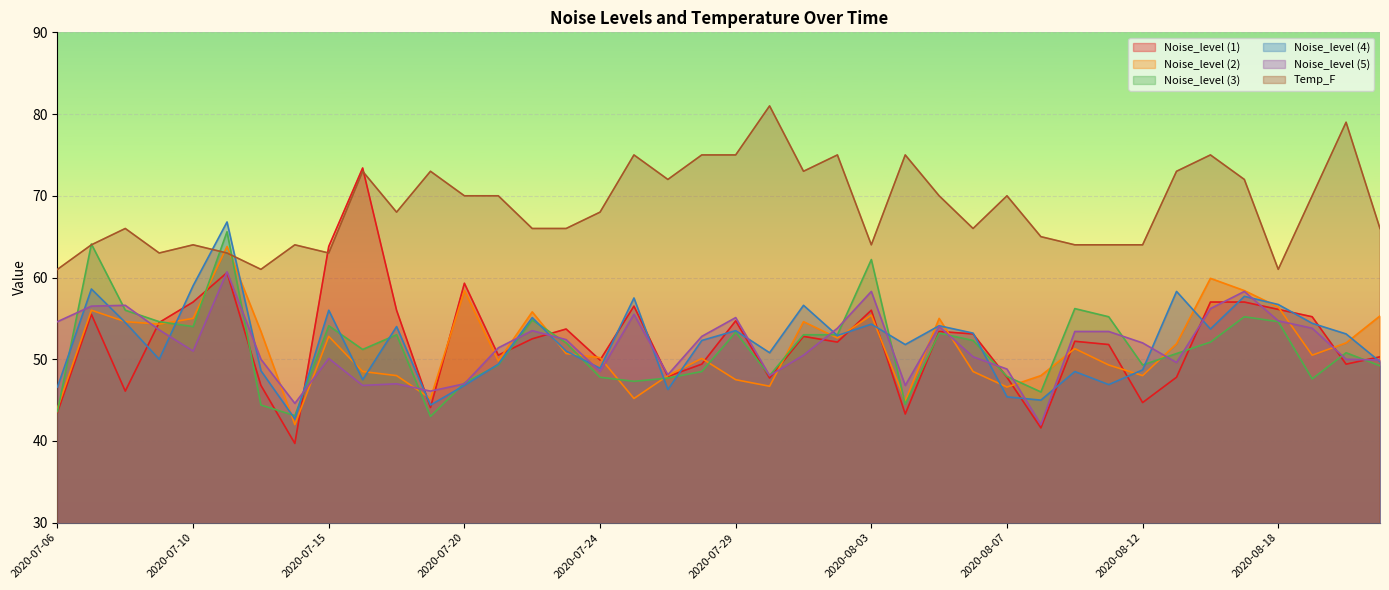

What is the greatest value displayed?

81.0